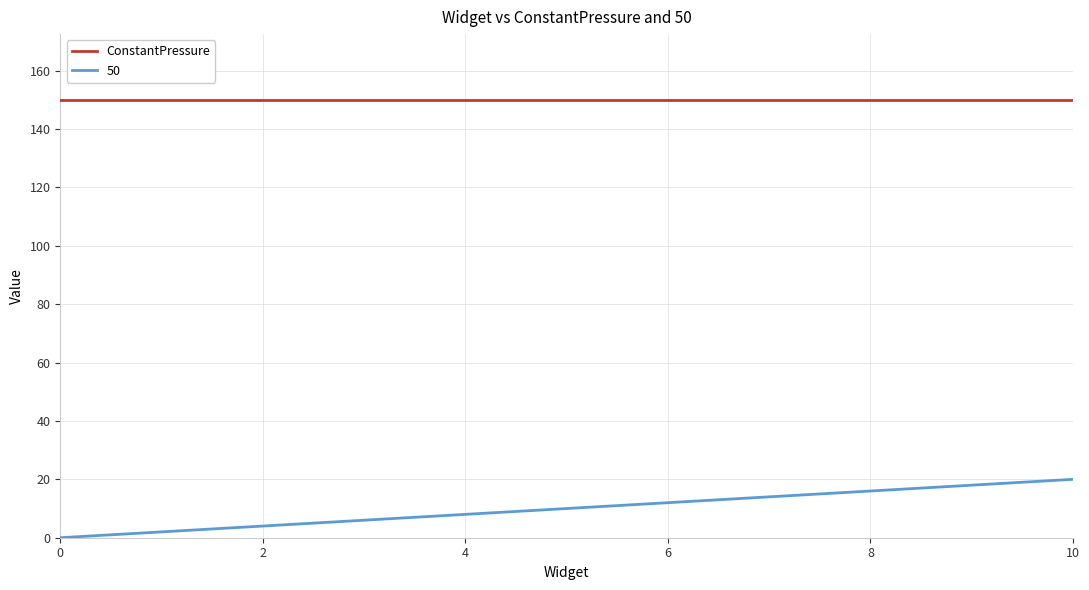

Which series has the largest total across all categories?

ConstantPressure